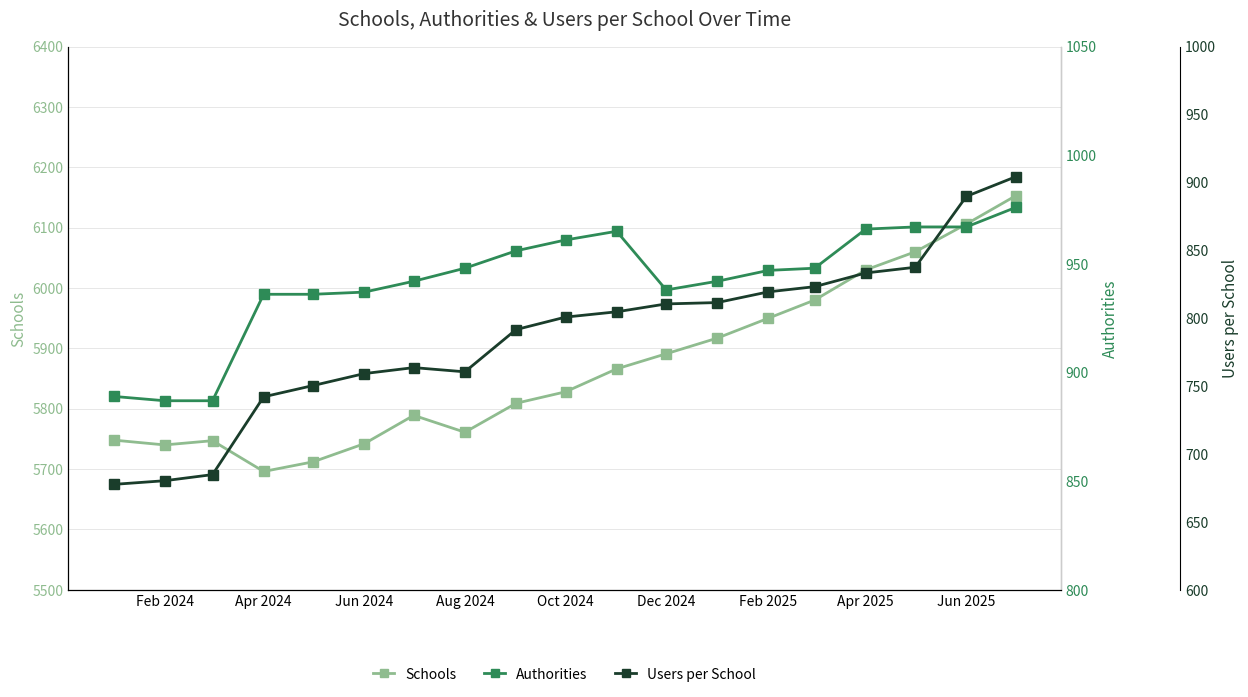

What position from the right is Apr 2025?

4